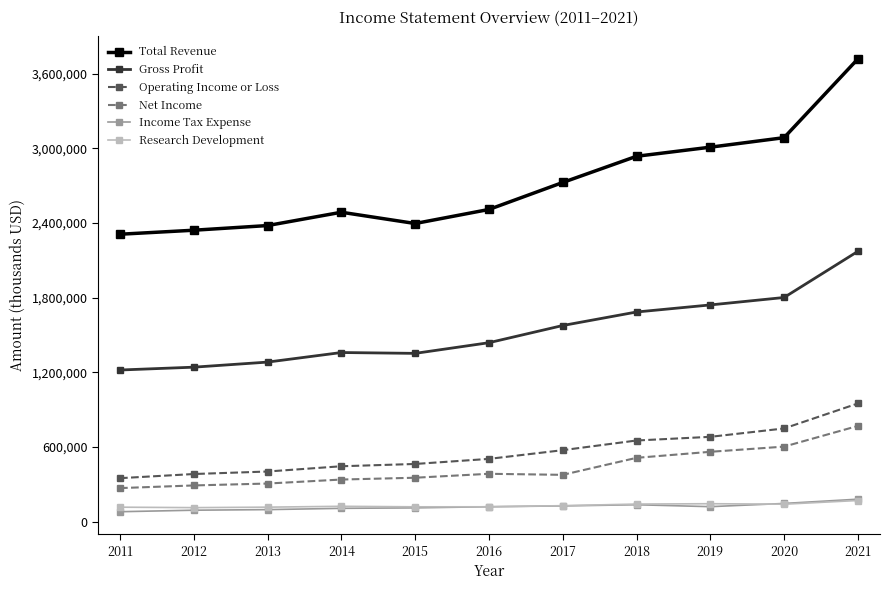

At how many categories does at least one series exceed 3627131?

1